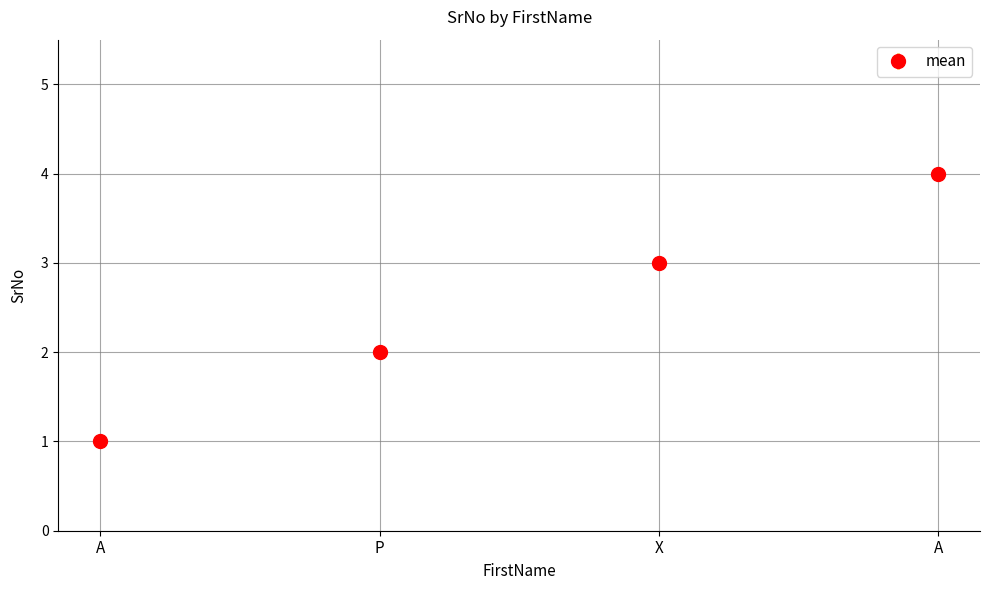

At which category does the chart reach its minimum across all series?

A